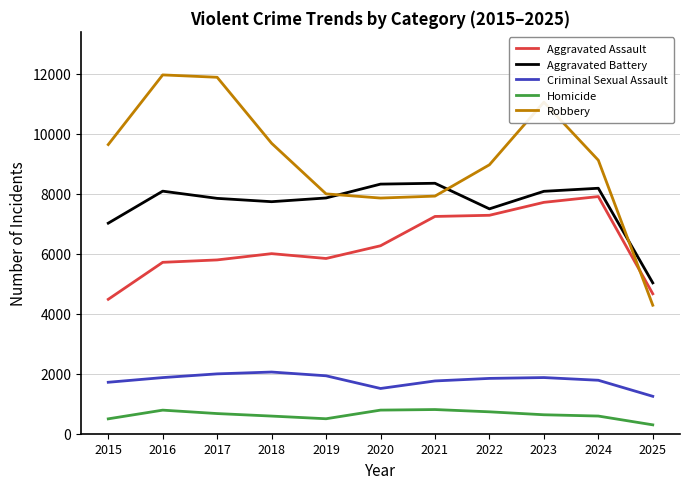

What is the difference between the maximum and minimum values in the Aggravated Battery series?

3320